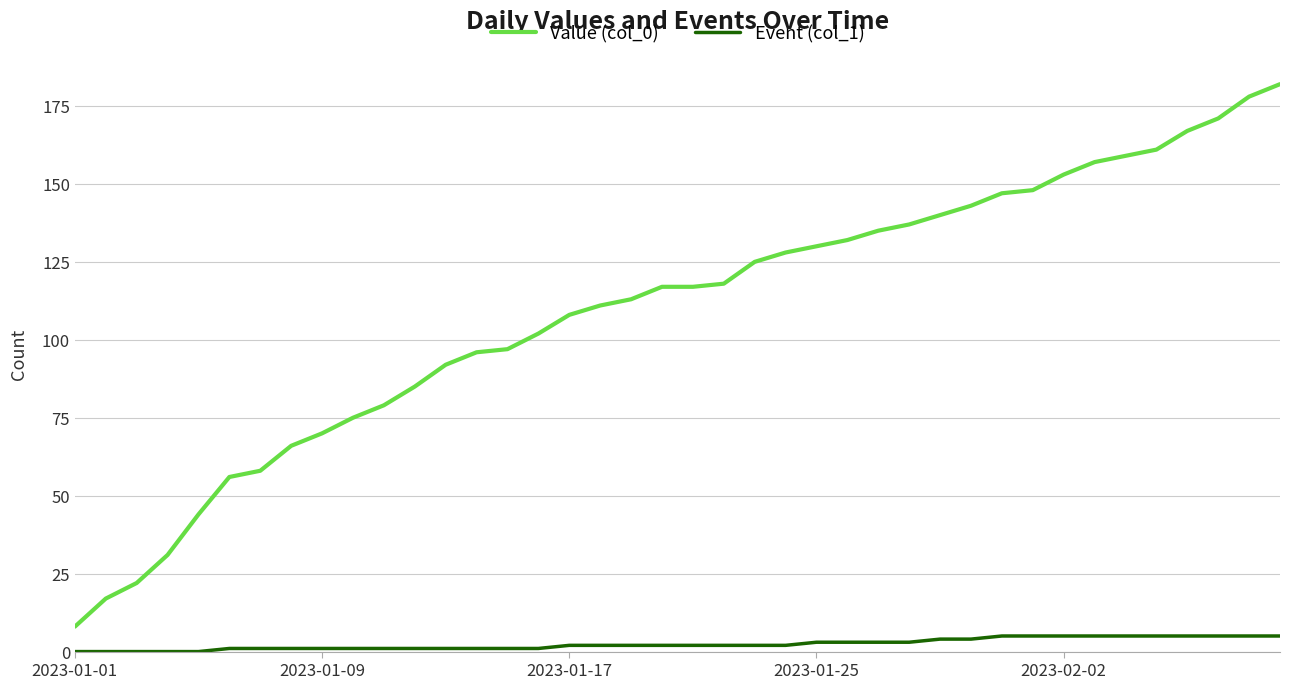

What is the maximum value shown in the chart?

182